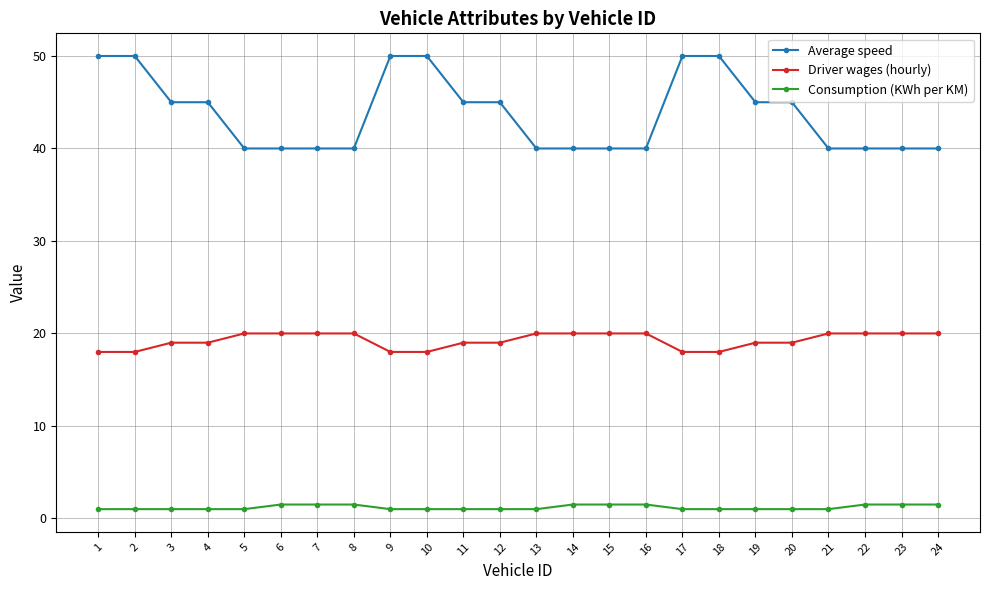

The value of Average speed at 16 is 40.0. True or false?

True